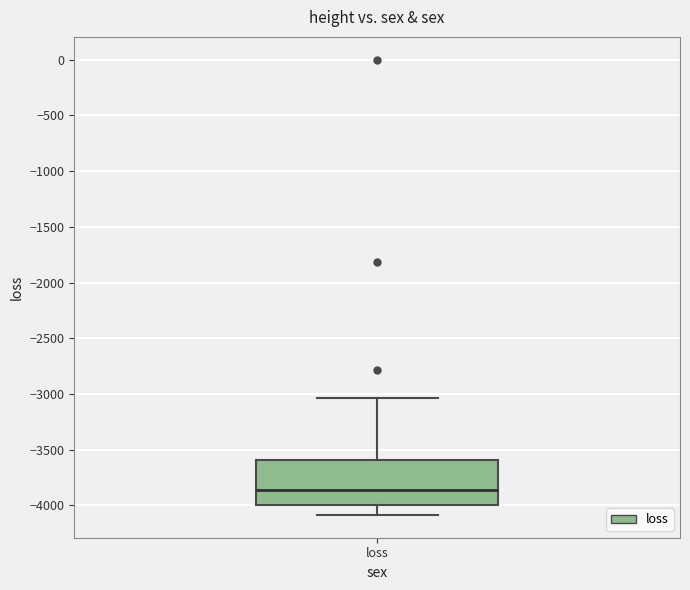

Read this box plot against the y-axis: the position of the median line, the range covered by the box, and the ends of both whiskers. The values are not printed on the chart, so give them approximately, as read against the axis.

median -3850, box -4000 to -3600, whiskers -4100 to -3050